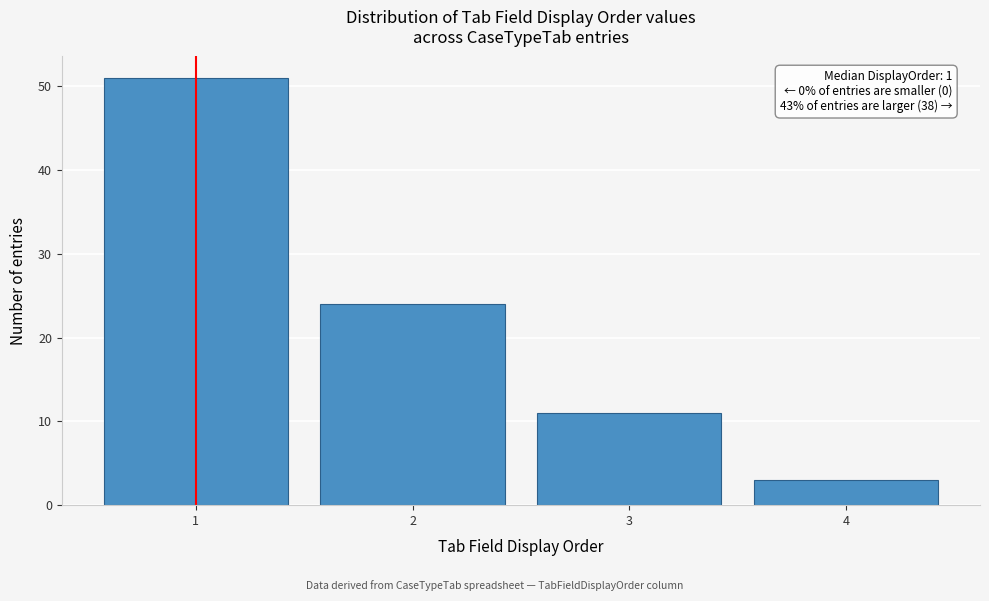

Reading left to right, what are all the values shown in this chart?

51	24	11	3